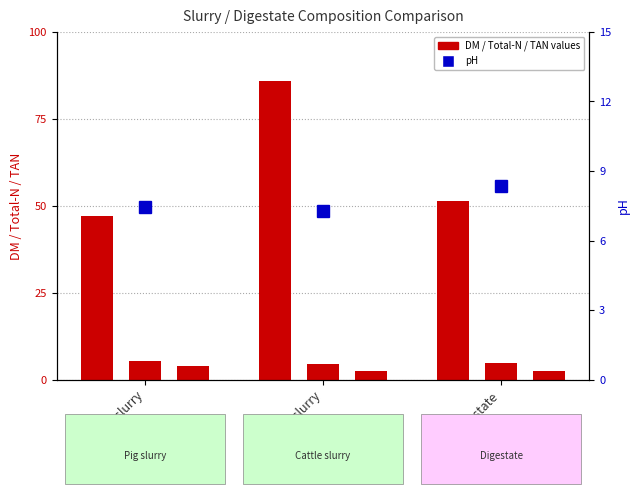

What is the average value of the DM (g/L or g/kg) series?

61.4